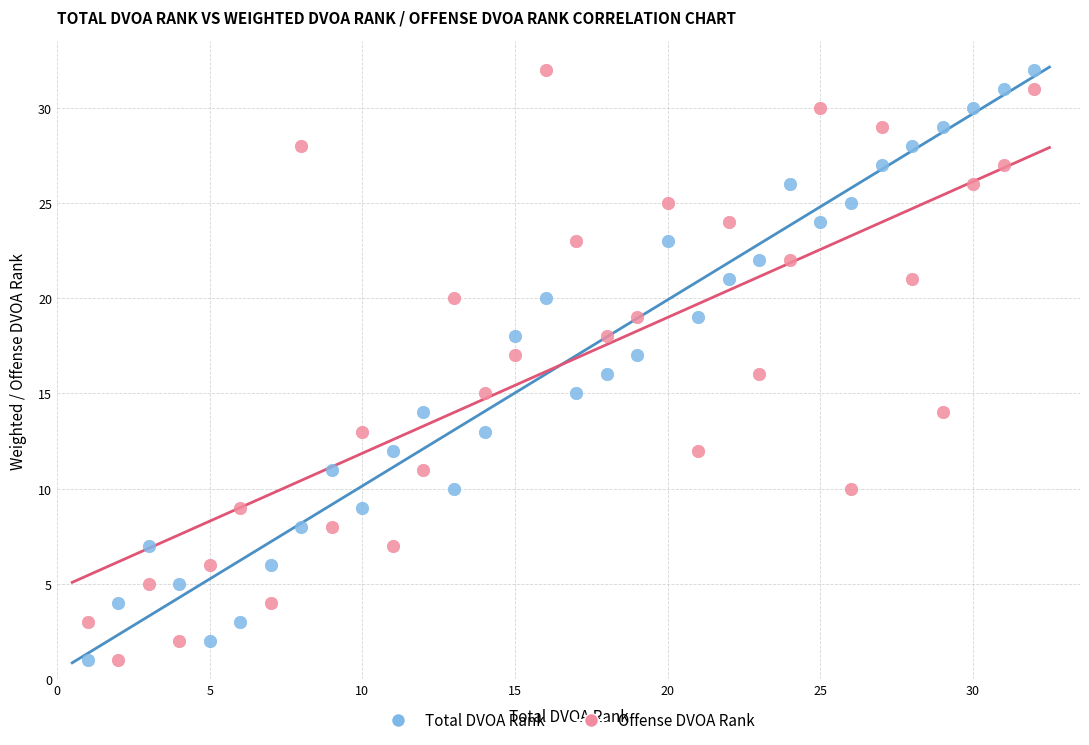

What are all the series names shown in the legend?

Total DVOA Rank, Offense DVOA Rank